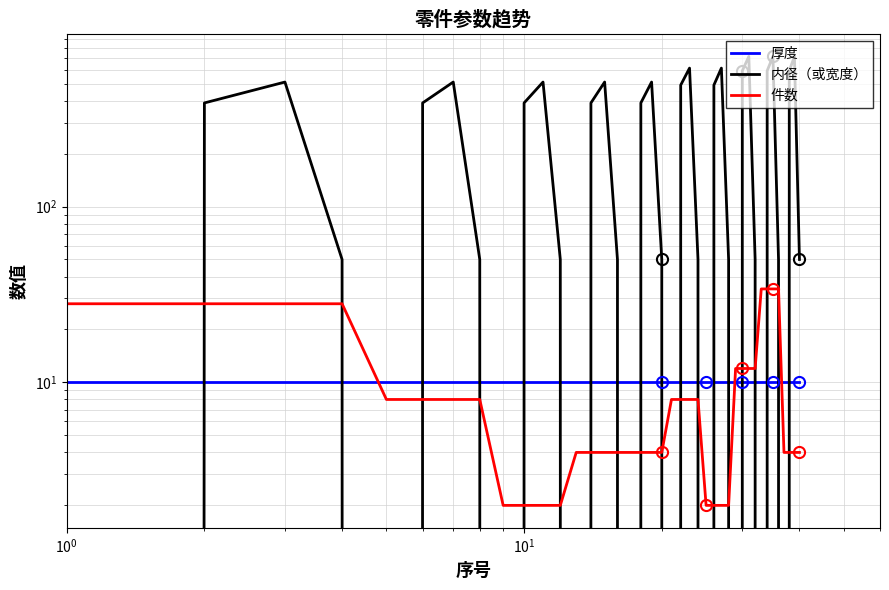

After their last crossing, which series has the higher values: 件数 or 厚度?

厚度